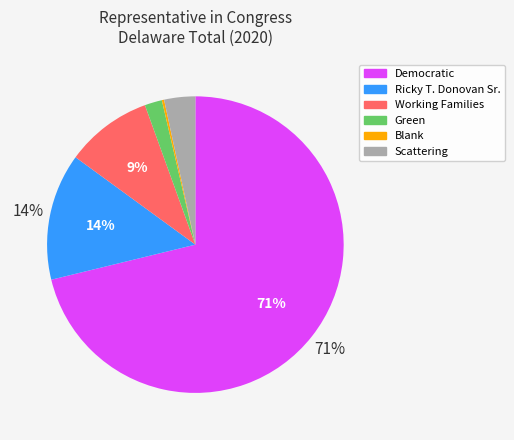

To the nearest percent, what is the average slice percentage?

17%